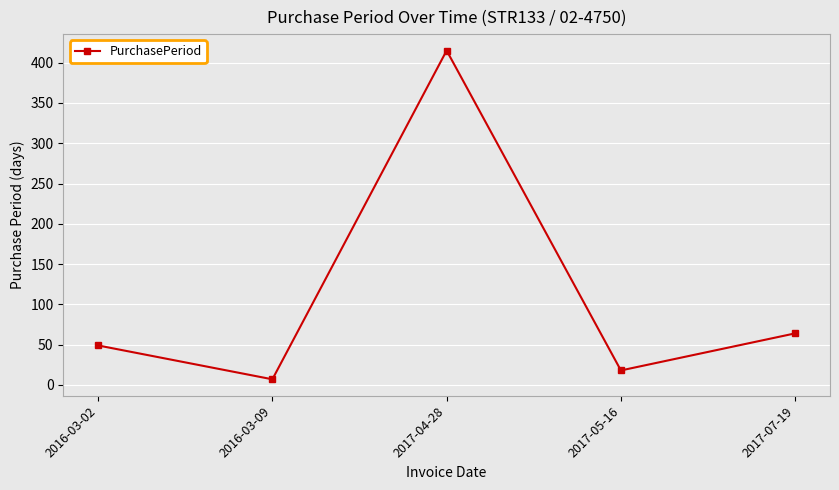

Reading left to right, list all the values displayed in this chart.

2016-03-02=49	2016-03-09=7	2017-04-28=415	2017-05-16=18	2017-07-19=64